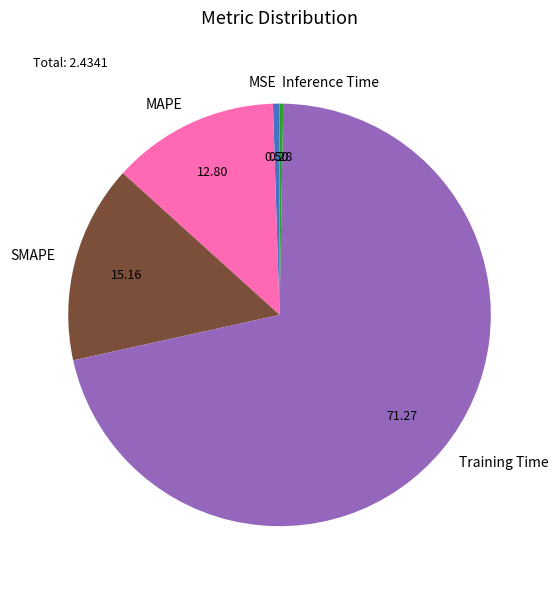

Which category has the biggest portion of the pie?

Training Time